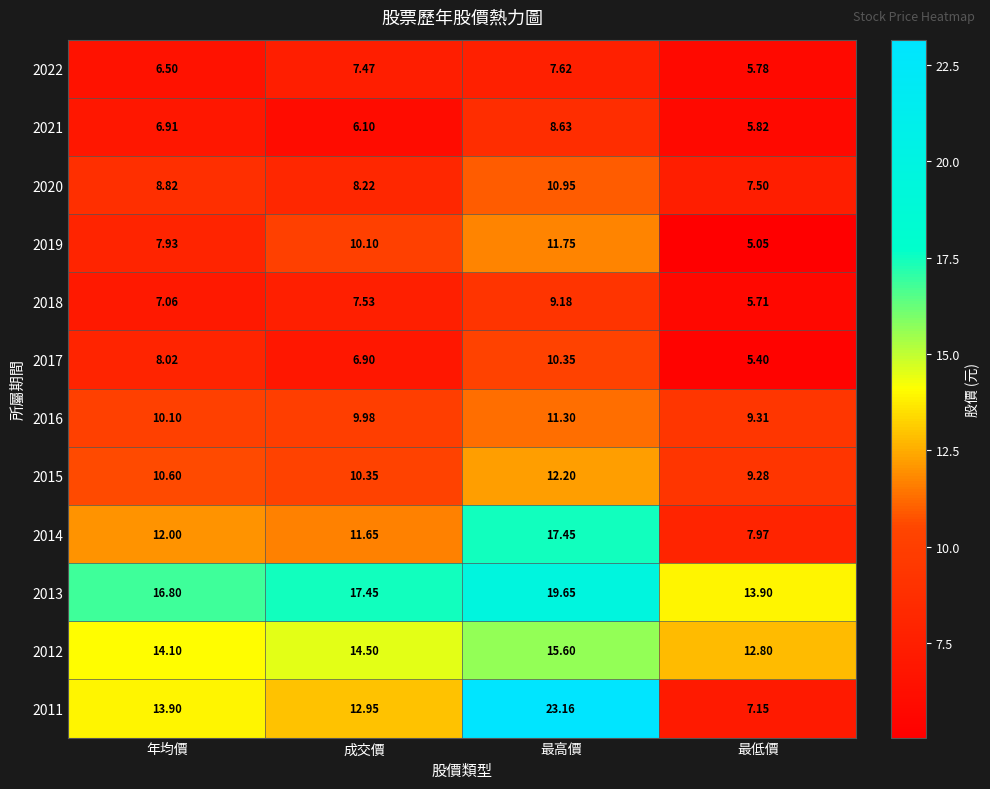

At which label is 2022 closest to 6?

最低價